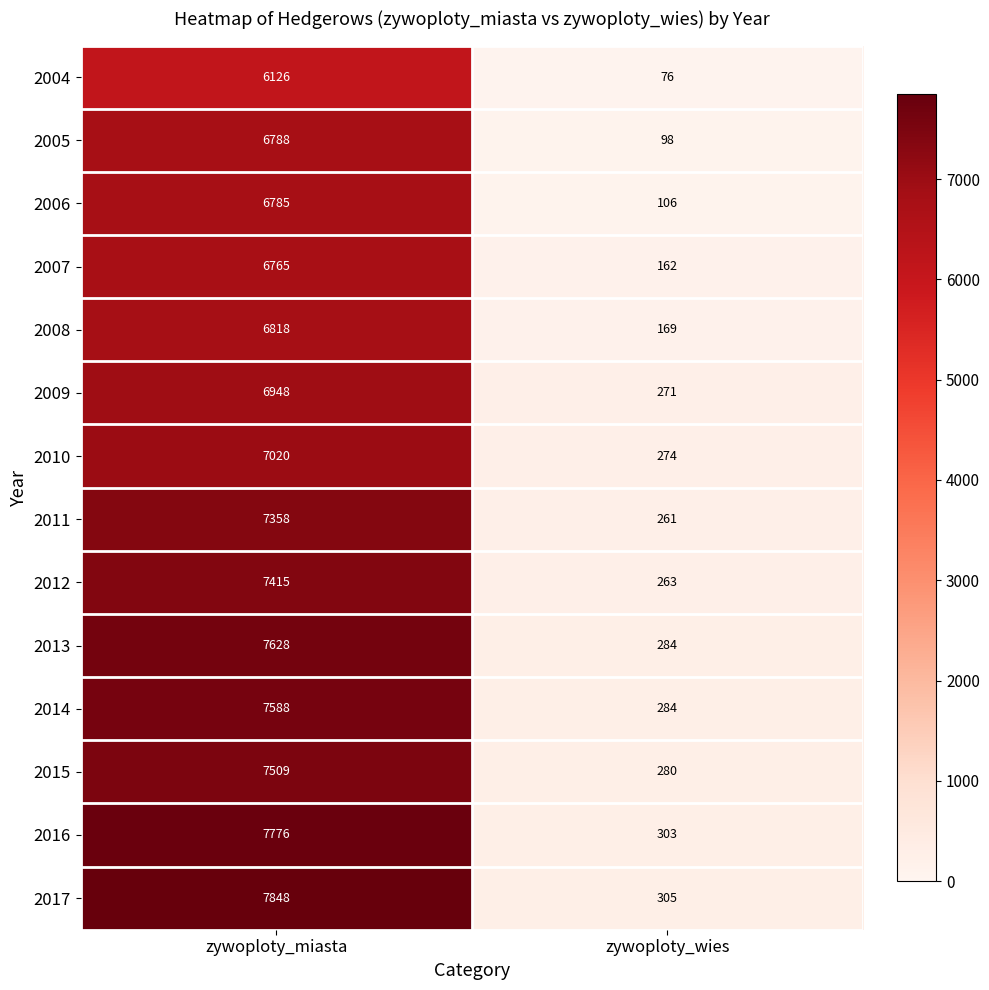

True or false: 2012 has a value of 5081 at zywoploty_miasta.

False